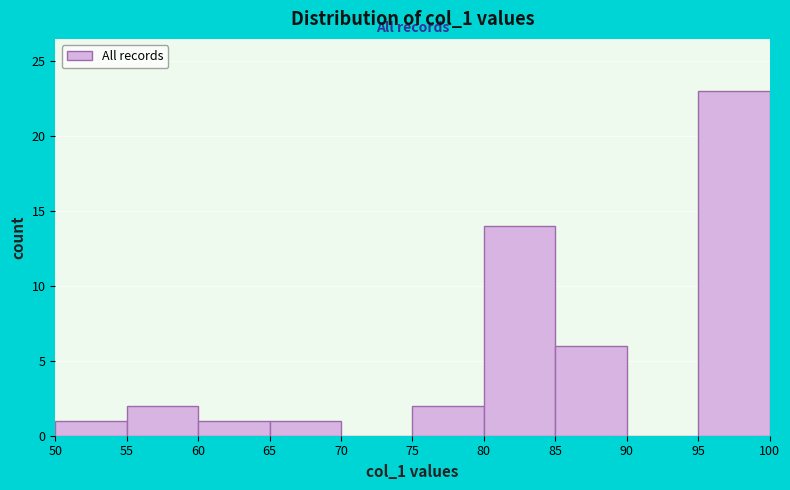

Reading left to right, list every bar in this chart as the range it spans on the x-axis followed by its height. The values are not printed on the chart, so give them approximately, as read against the axis.

50 to 55: 1
55 to 60: 2
60 to 65: 1
65 to 70: 1
70 to 75: 0
75 to 80: 2
80 to 85: 14
85 to 90: 6
90 to 95: 0
95 to 100: 23